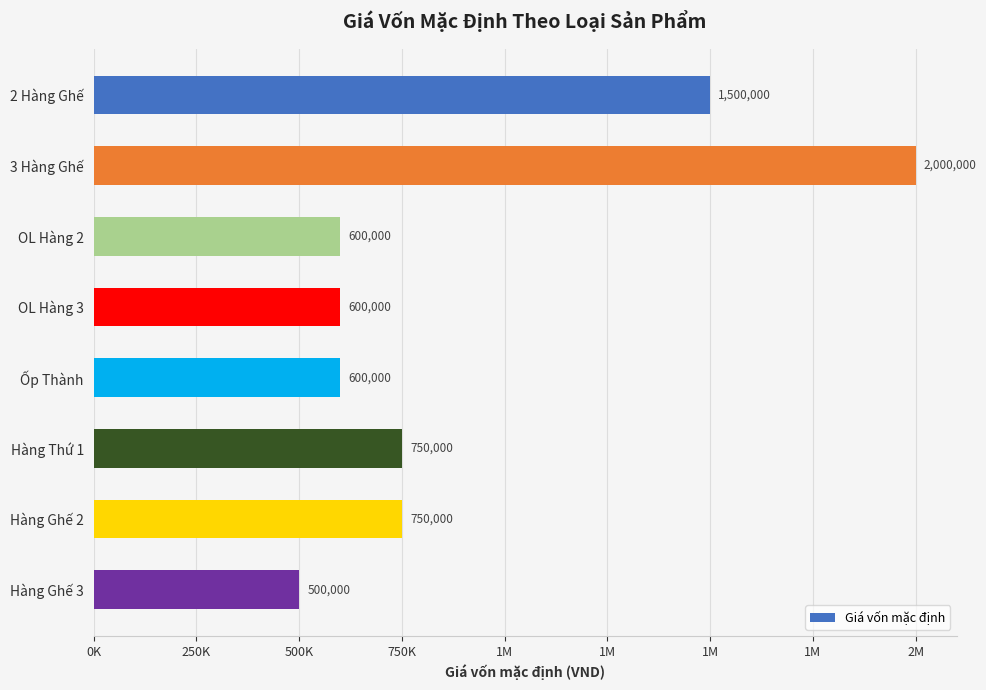

Are the bars horizontal?

Yes